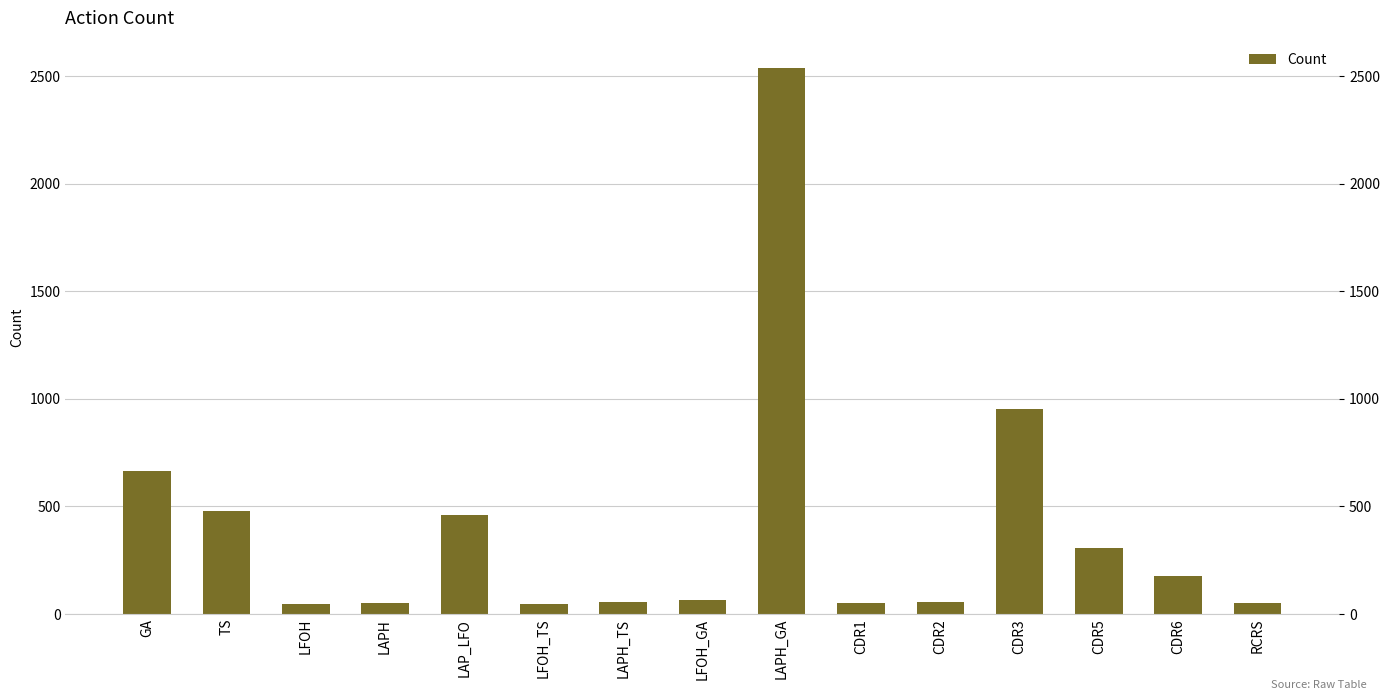

Which category has the lowest value across all series?

LFOH_TS